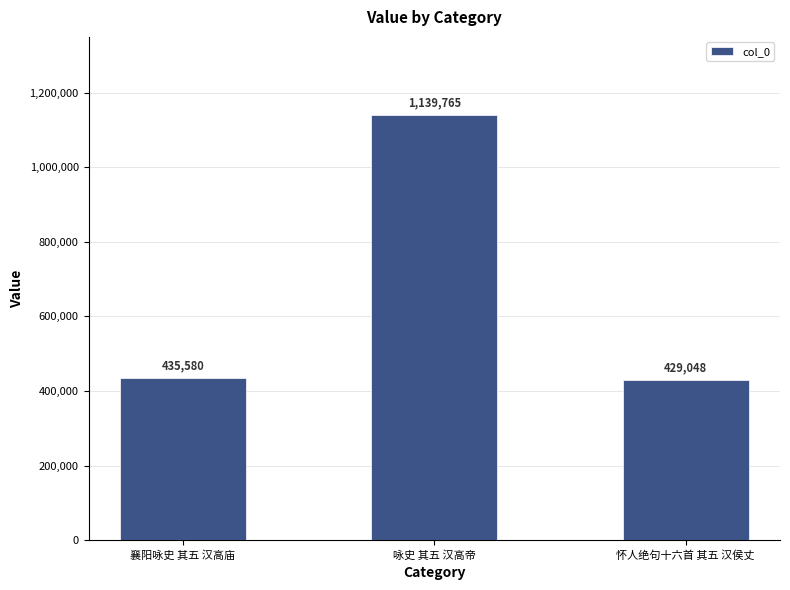

How many bars are there in total?

3